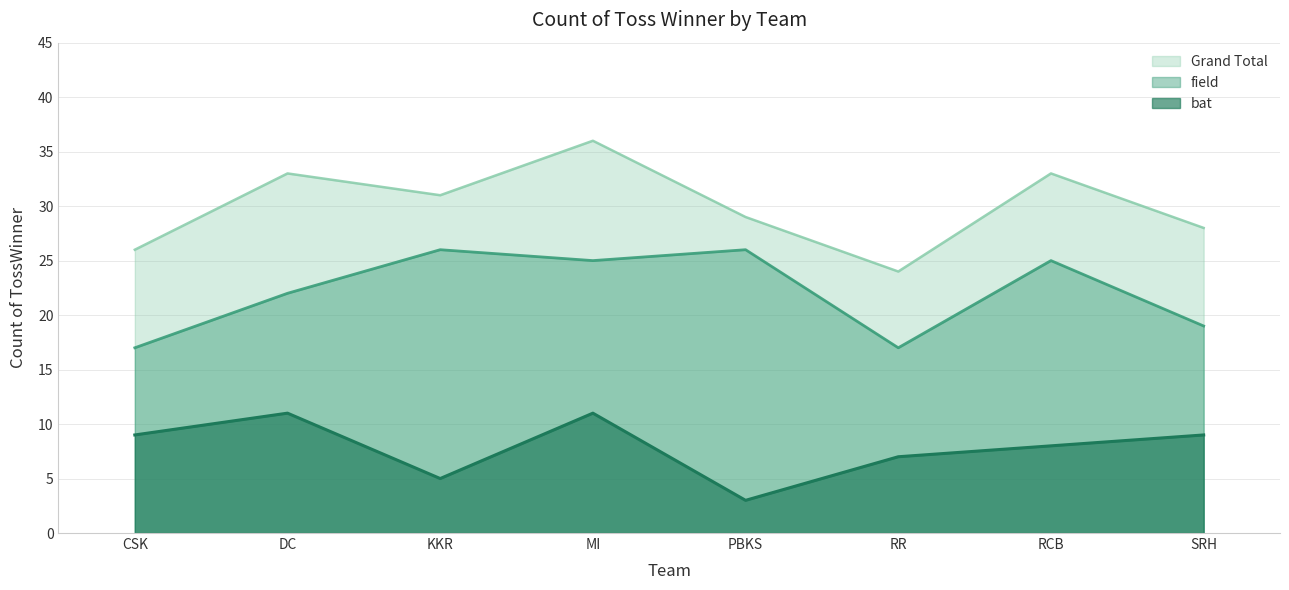

True or false: Grand Total has more than 0 interior local peaks.

True